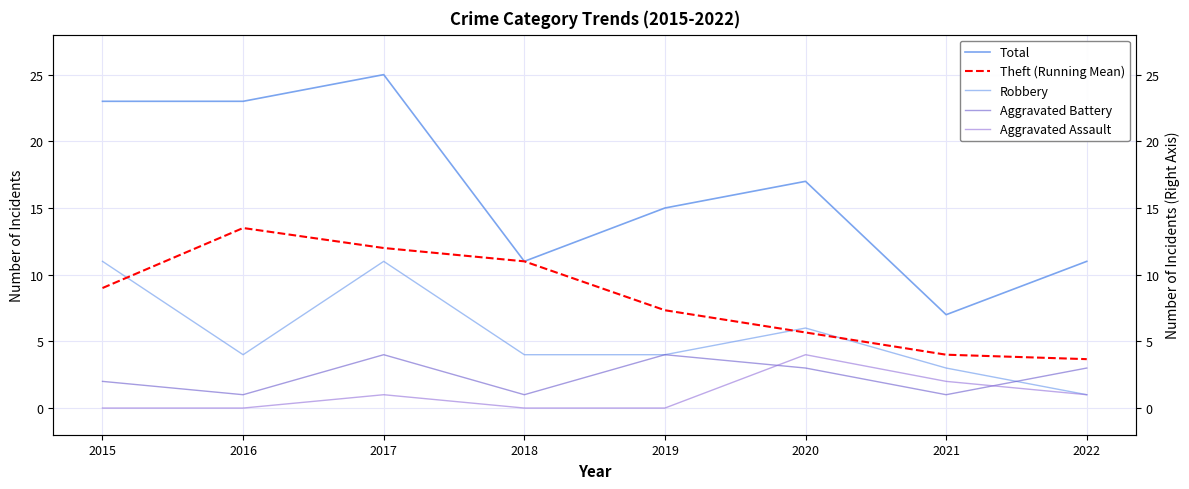

What is the difference between the highest and lowest values at 2020?

14.0